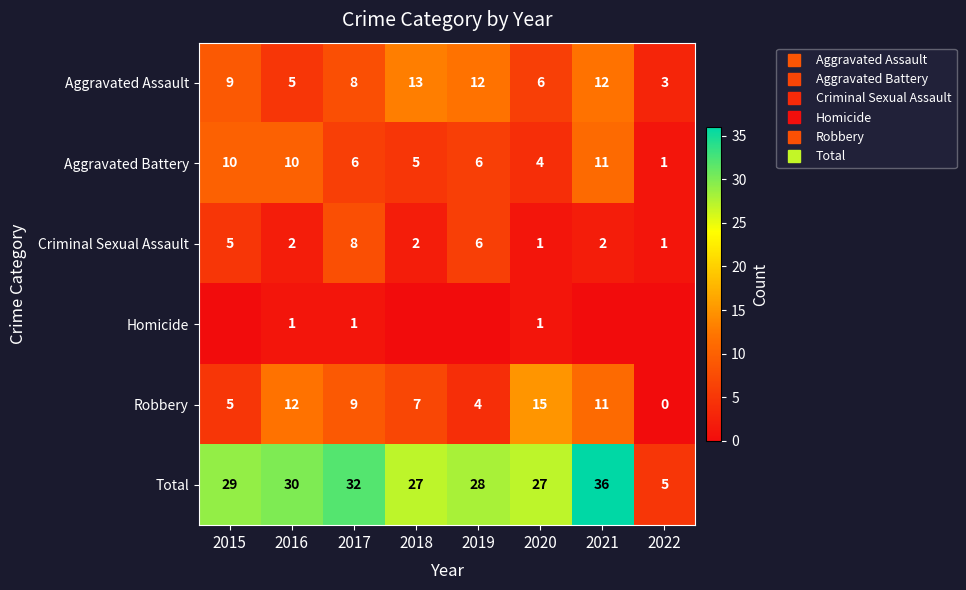

At which category is the sum across all series the highest?

2021